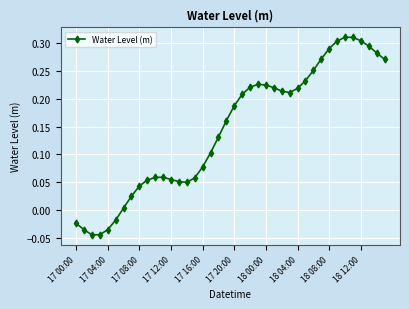

True or false: the data has more than 1 interior local peaks.

True